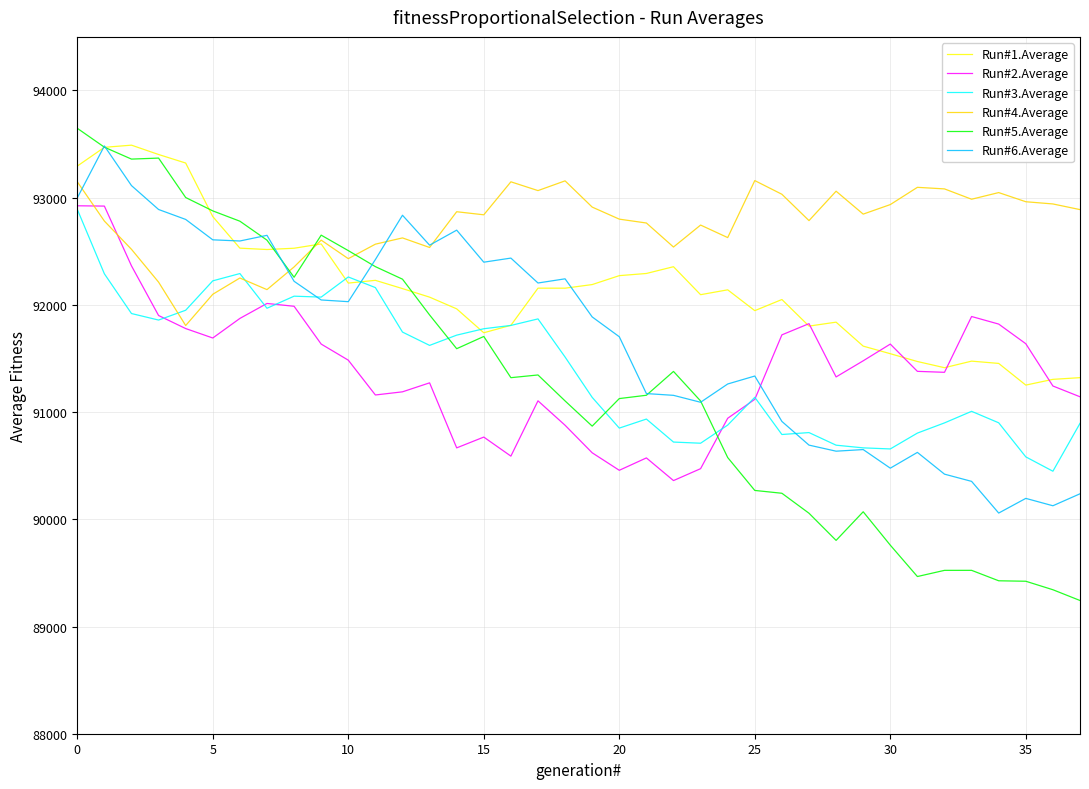

Does the chart display data point markers on the line(s)?

No